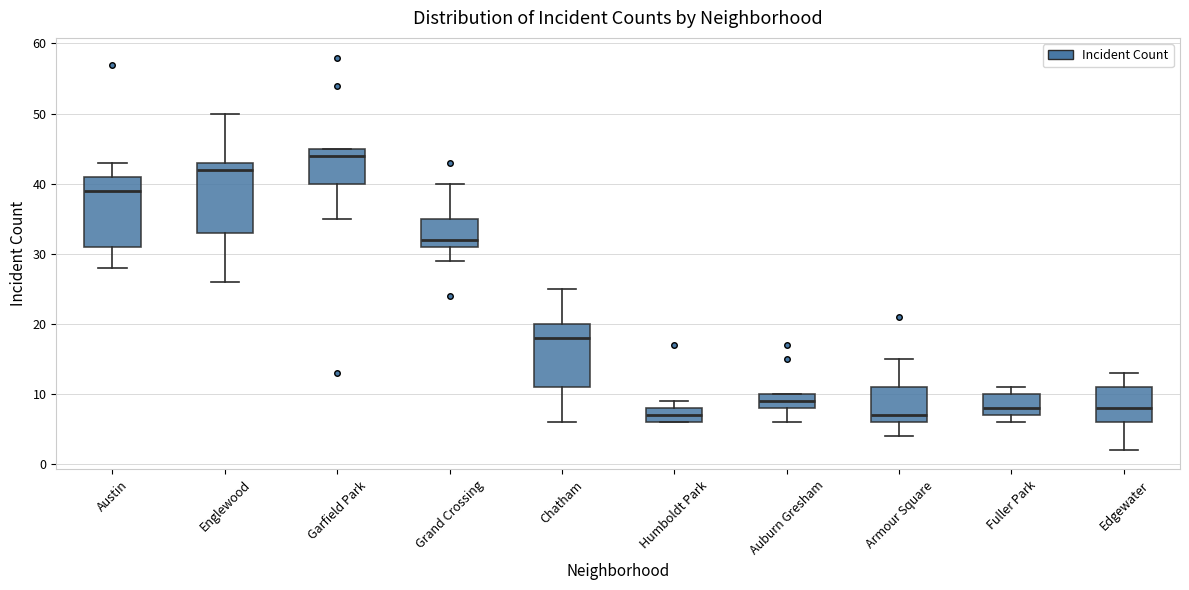

Where is the lower edge of the box for Garfield Park on the y-axis? The values are not printed on the chart, so give them approximately, as read against the axis.

40